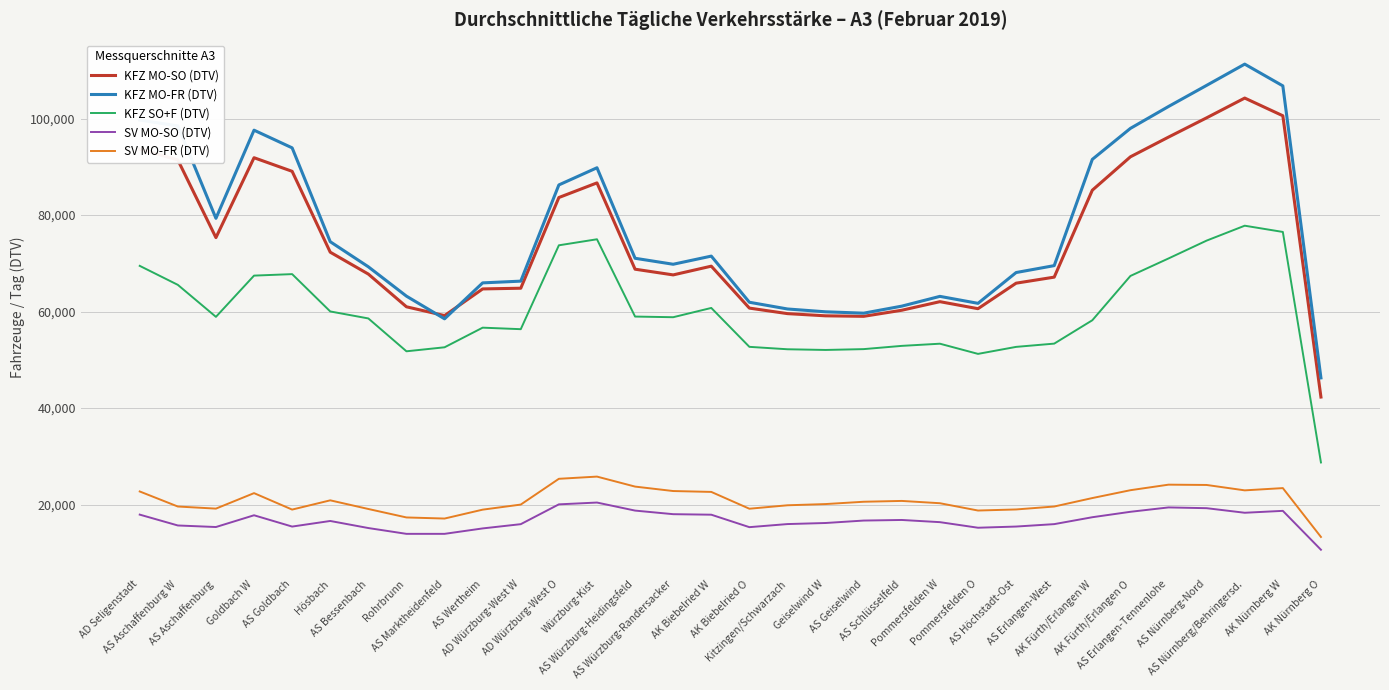

True or false: SV MO-SO (DTV) has more than 1 points higher than both neighbors.

True